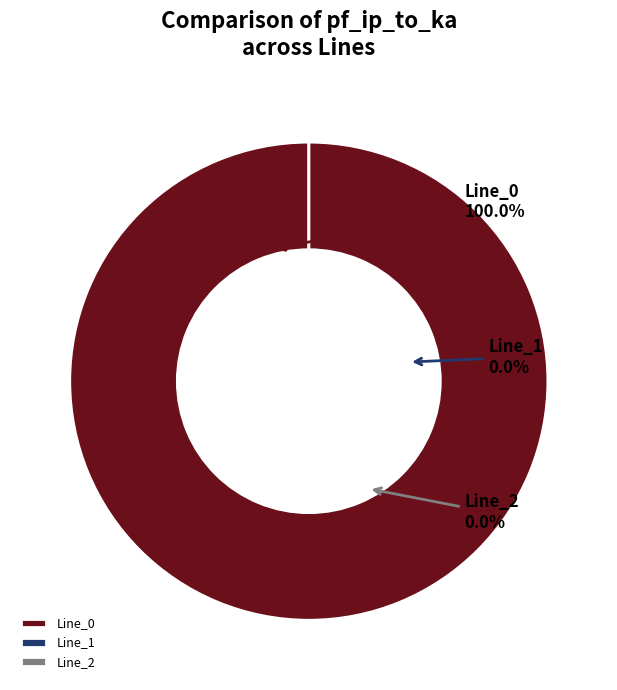

Combined, do Line_2 and Line_1 account for over 50%?

No